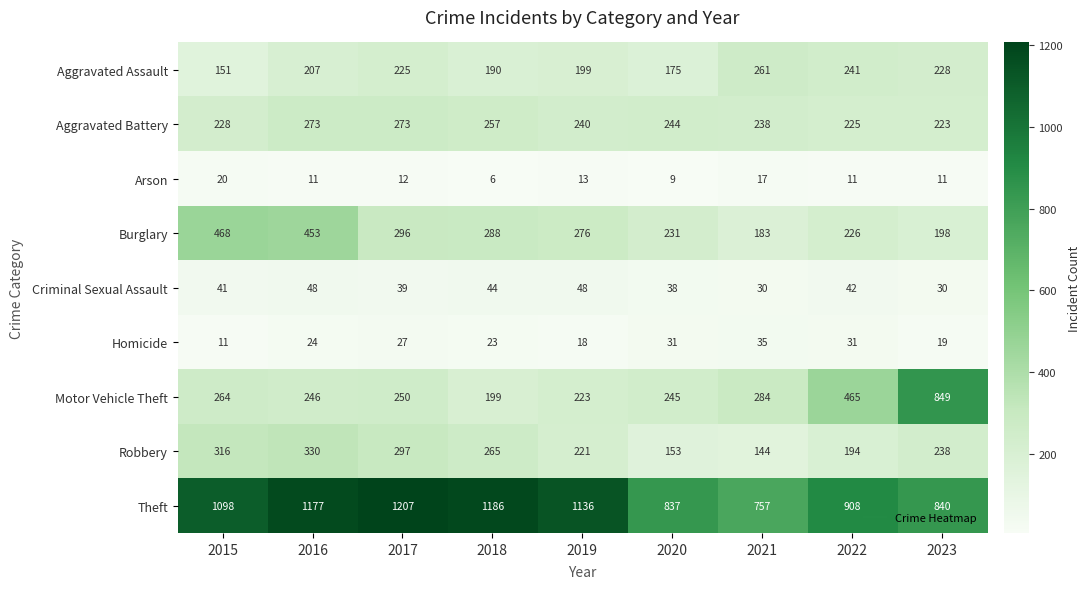

What is the difference between the maximum and minimum values in the Criminal Sexual Assault series?

18